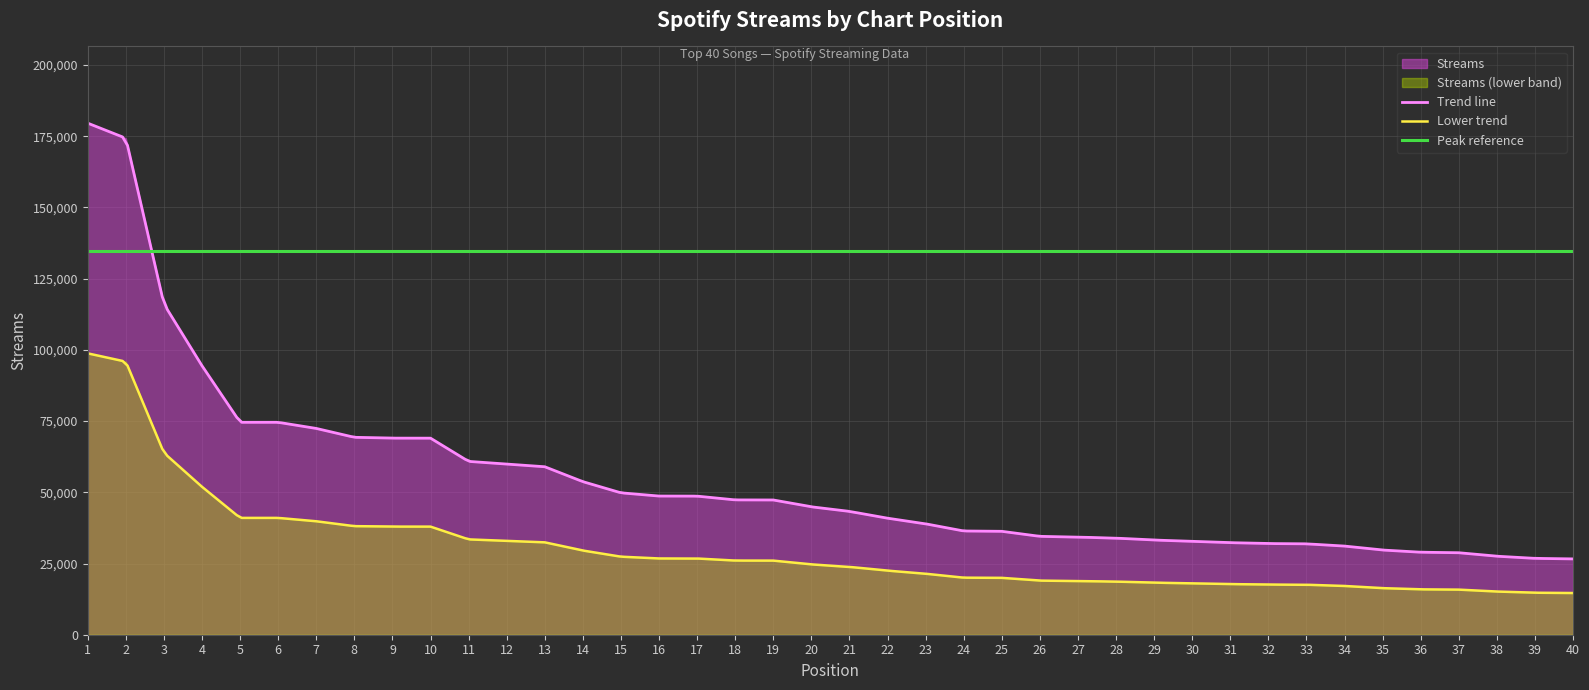

How many data points are above 44900?

19